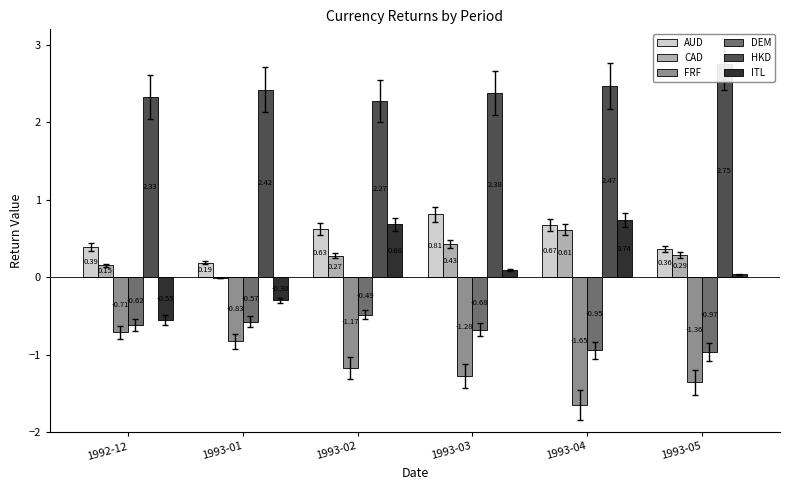

What is the value of the AUD bar at the 2nd from the left?

0.2